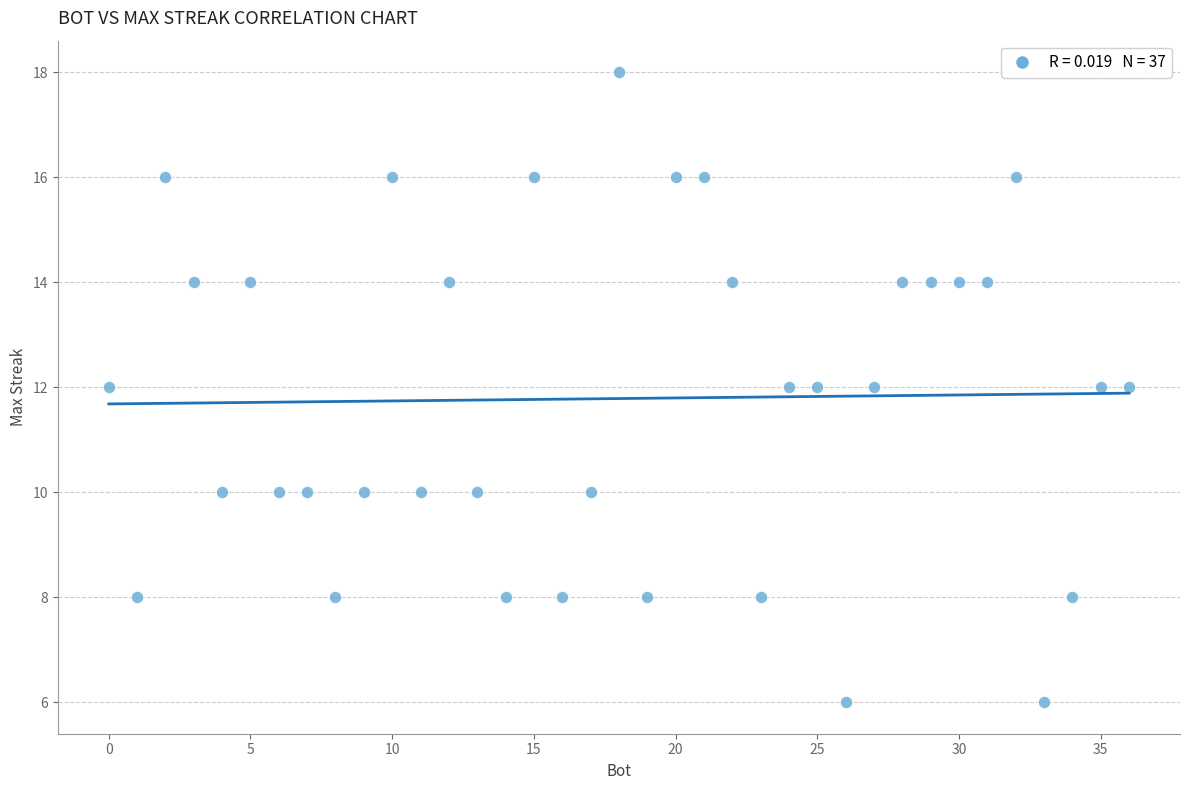

What is the range of Y values (max minus min)?

12